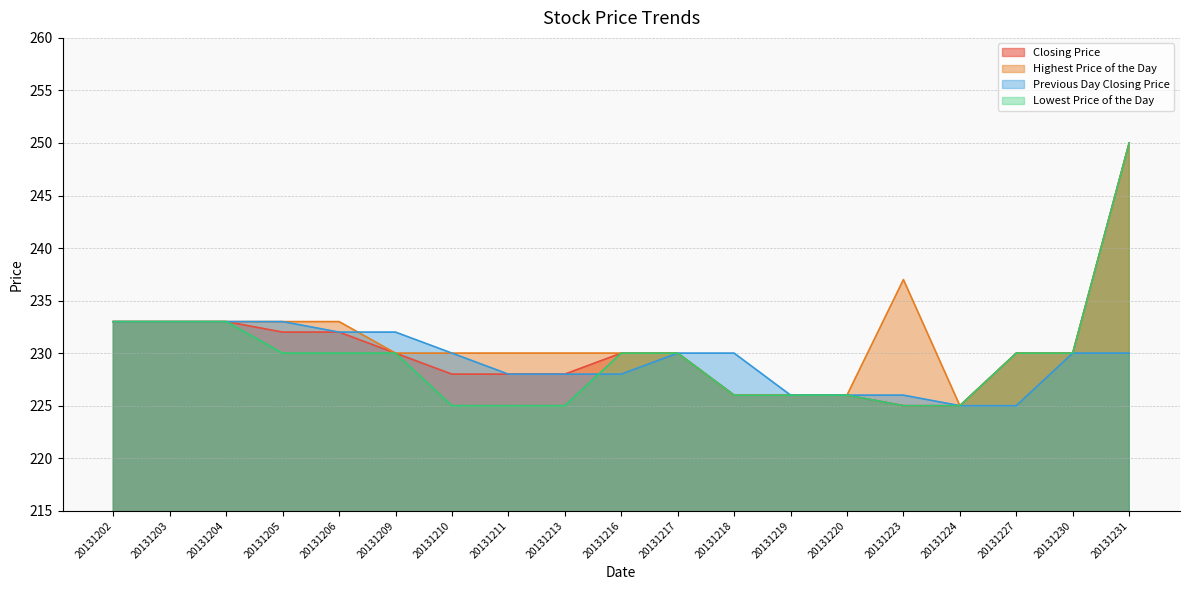

True or false: Highest Price of the Day and Lowest Price of the Day cross at least once.

False